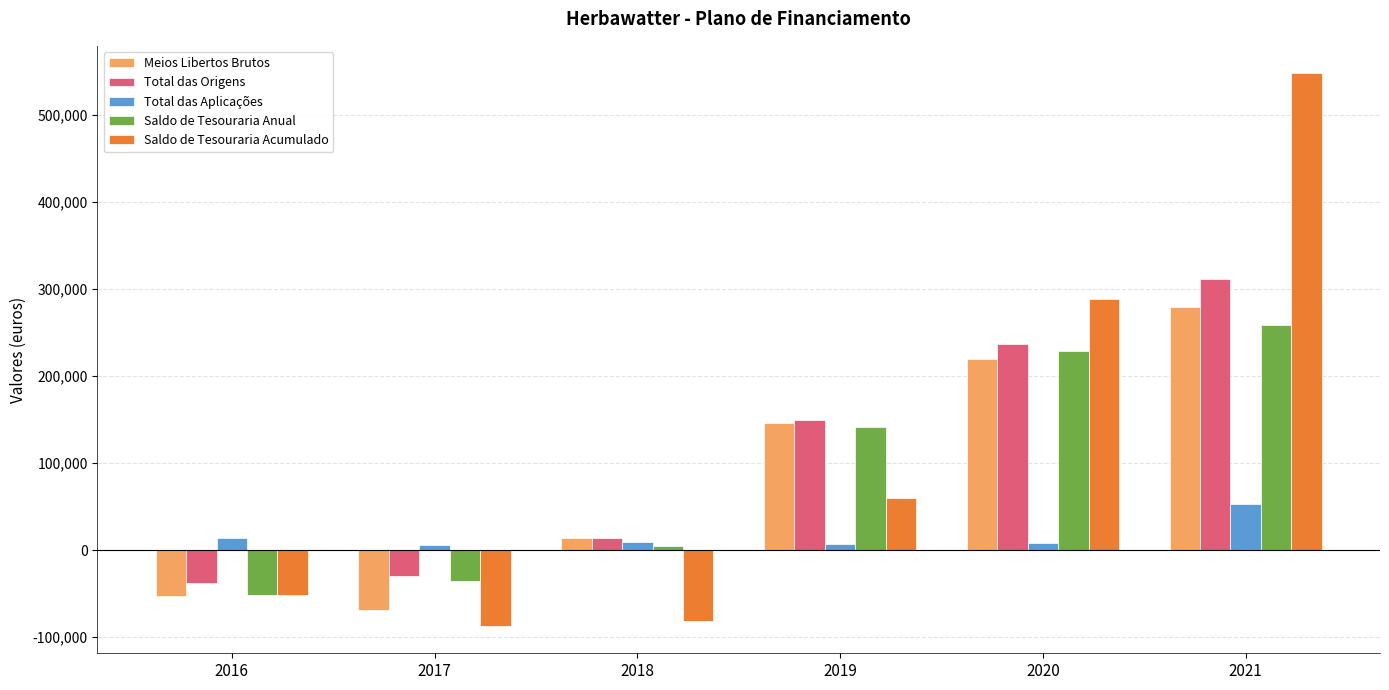

What is the difference between the second highest and minimum values in the Saldo de Tesouraria Anual series?

280650.7